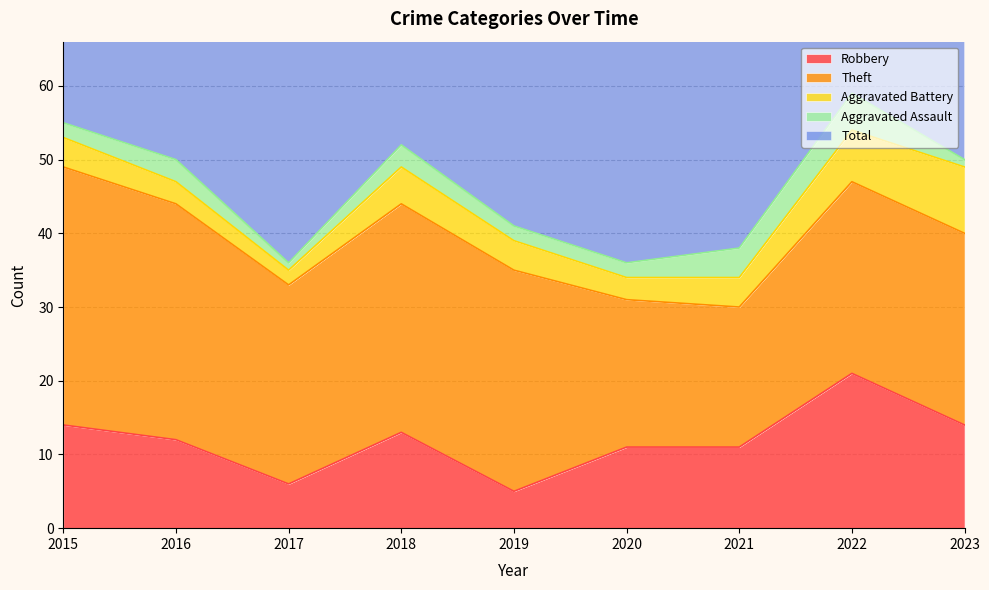

True or false: Aggravated Battery has a value of 2 at 2015.

False